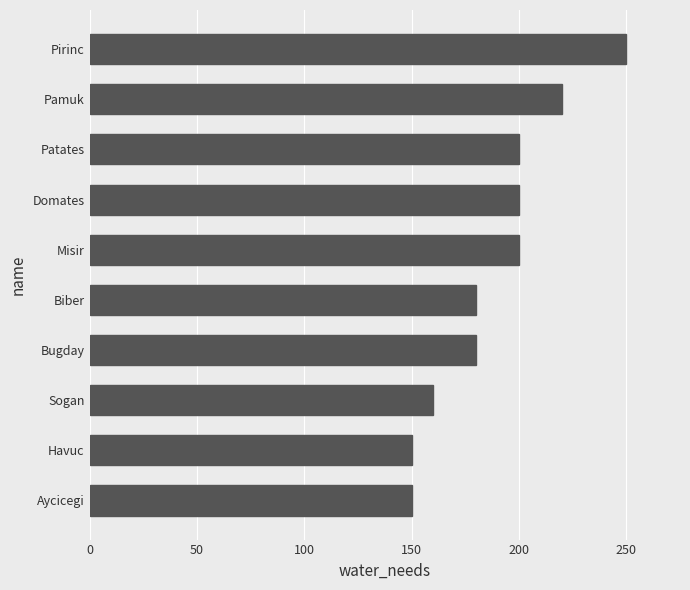

The chart shows a value of 119 at Misir. True or false?

False